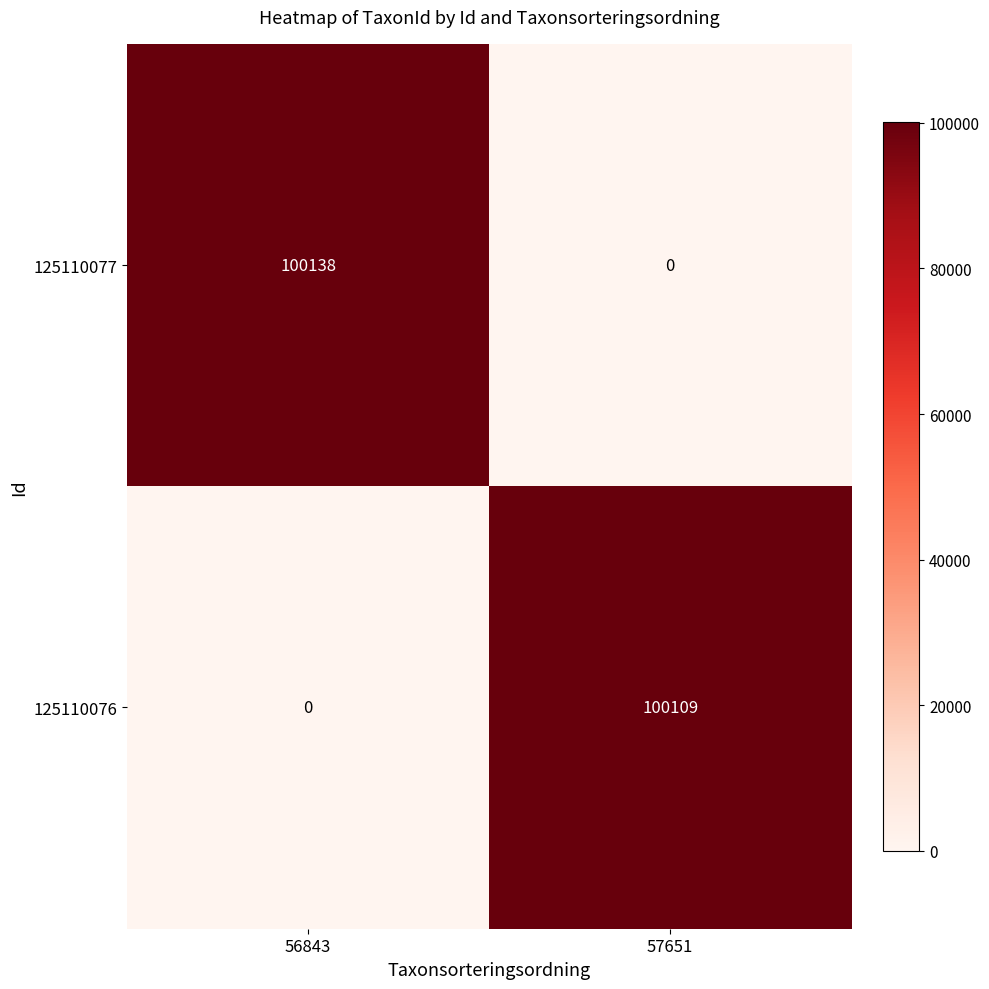

Reading left to right, extract all data points from this chart.

125110077: 56843=100138	57651=0
125110076: 56843=0	57651=100109